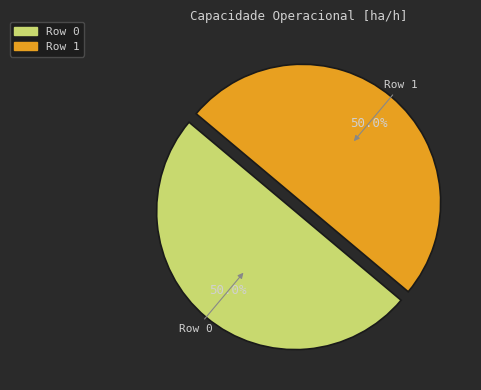

Do Row 1 and Row 0 together represent more than half of the pie?

Yes